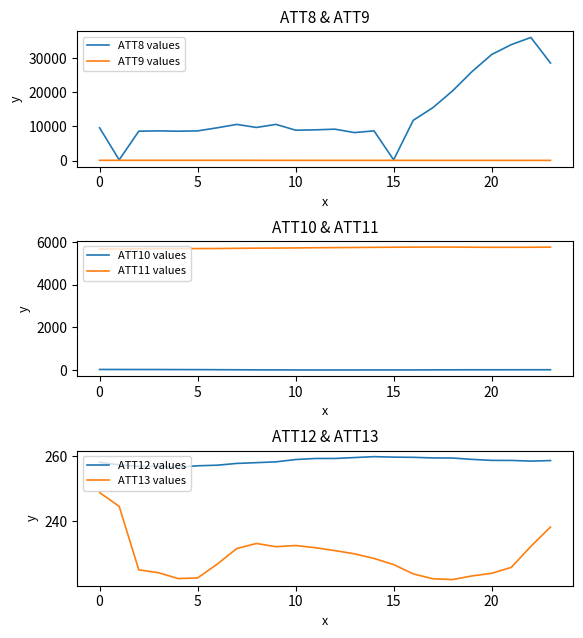

Count the number of data series in this chart.

6